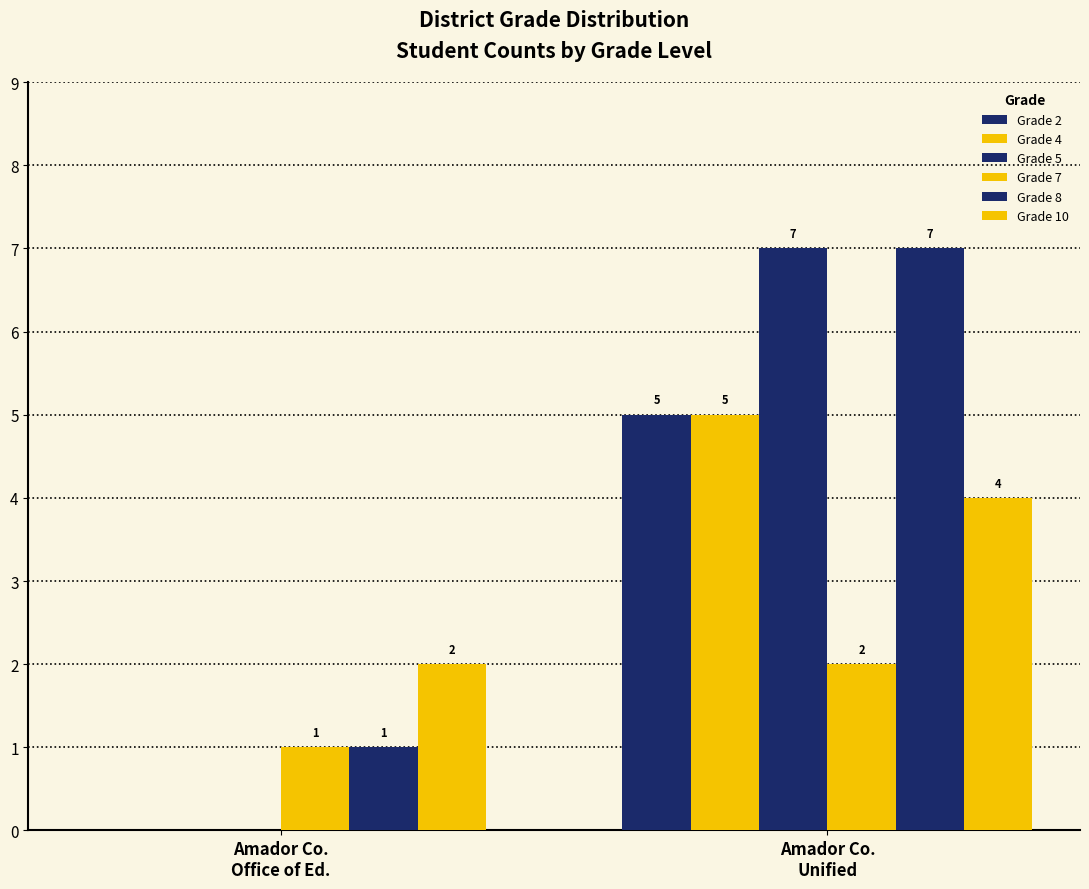

Count the number of categories in the chart.

2